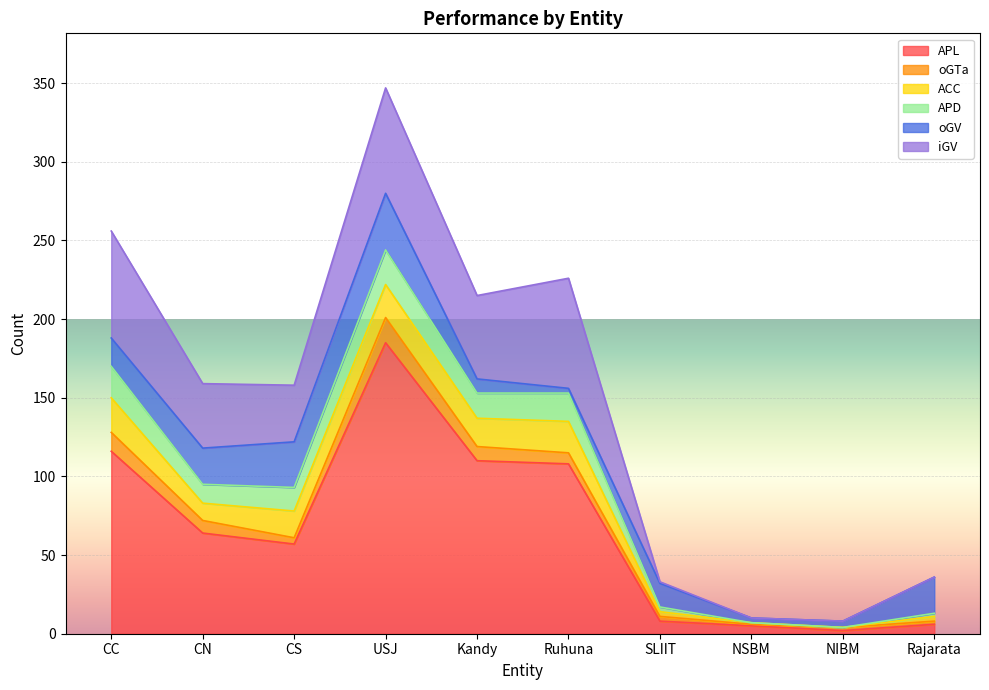

What is the total value across all series at NIBM?

8